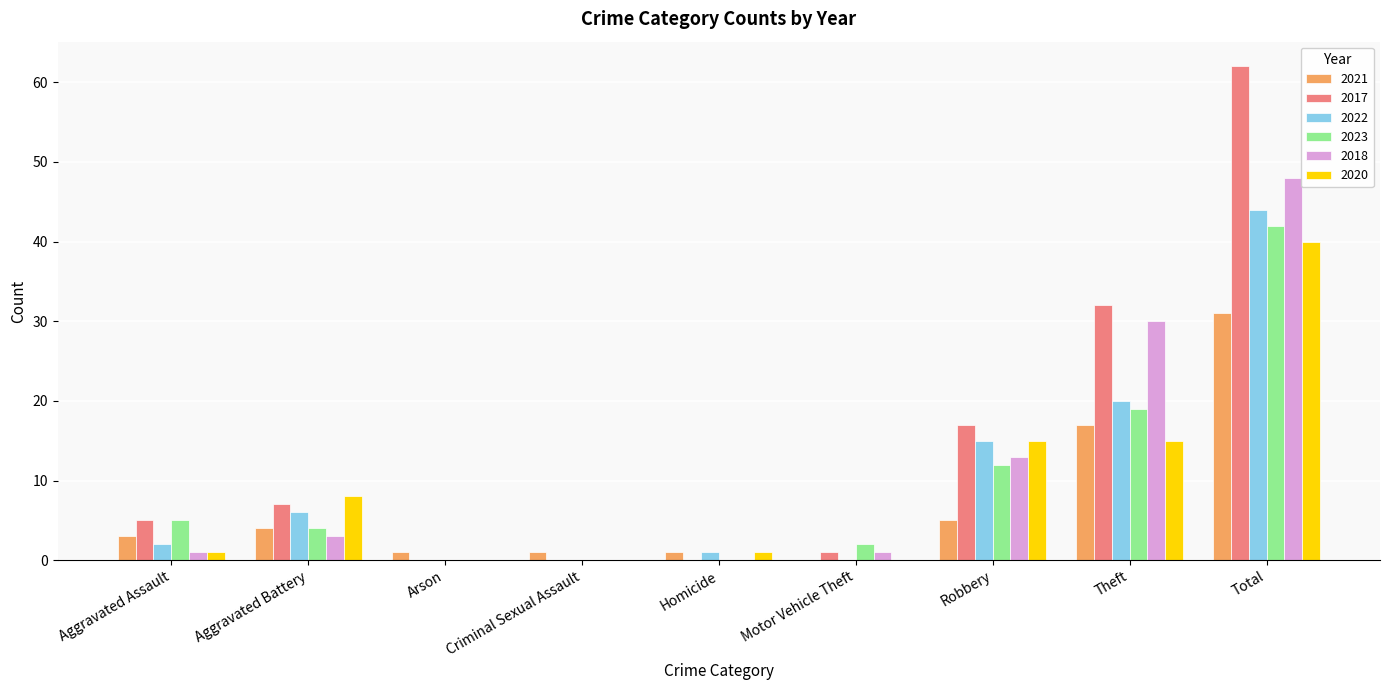

How many groups of bars are there?

9